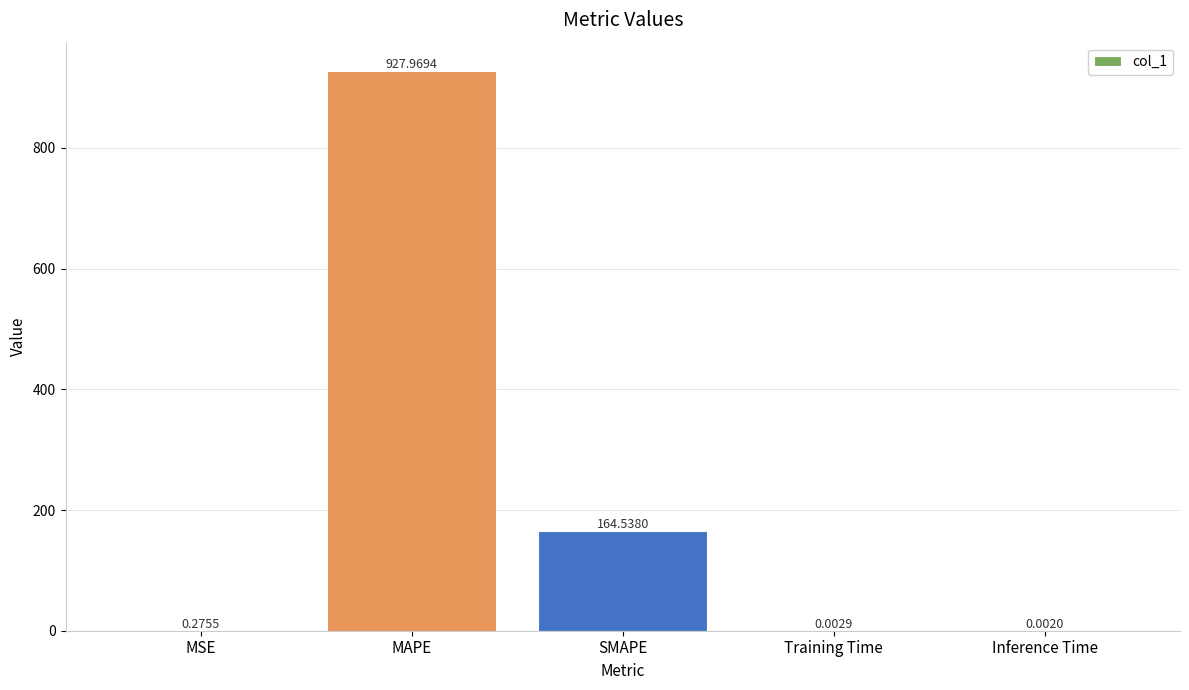

Which has a higher value, MAPE or Inference Time?

MAPE